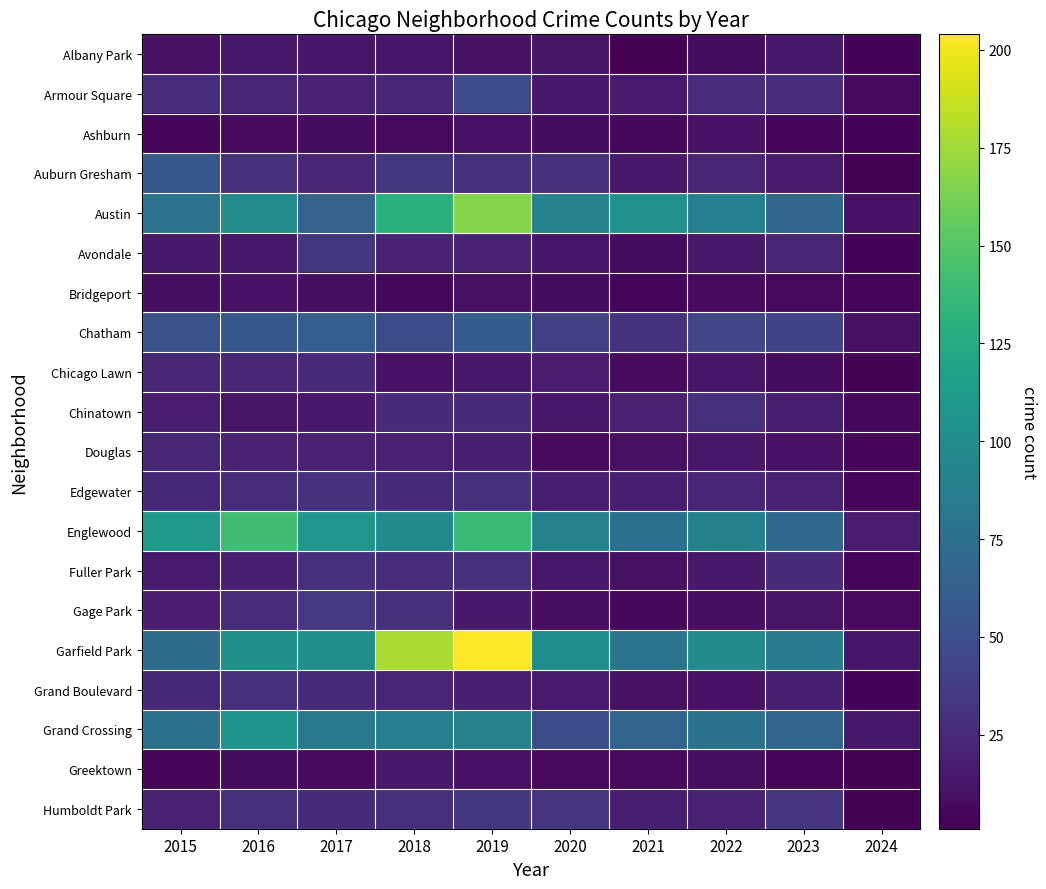

Which series has the largest range (max minus min)?

Garfield Park